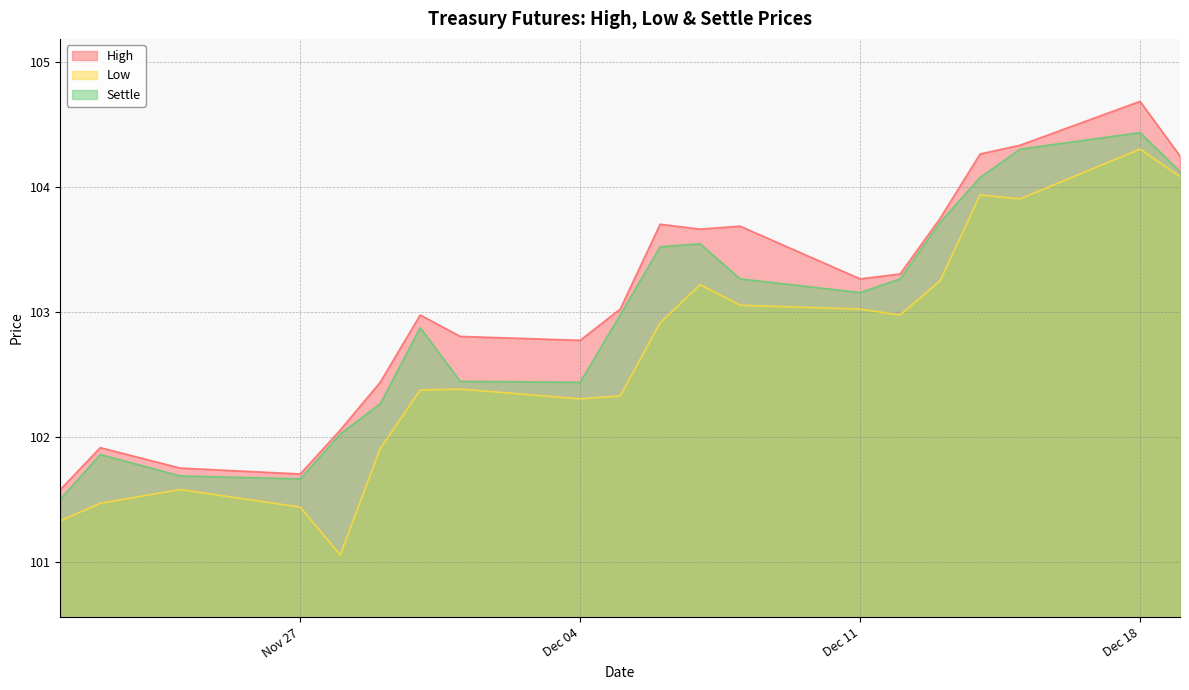

Read the Settle value at Nov 27.

101.7